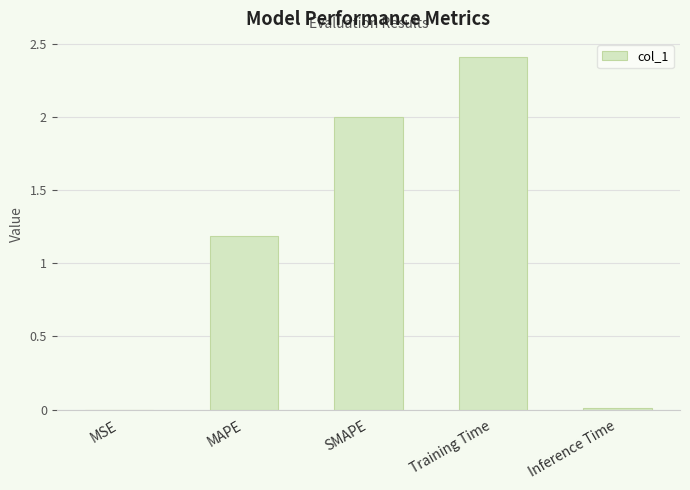

What value does the data have at SMAPE?

2.0